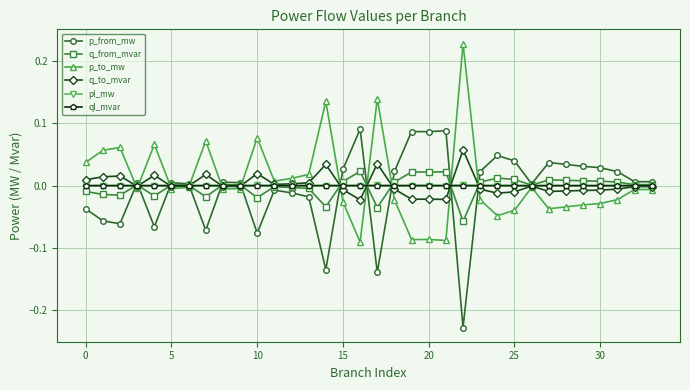

True or false: p_to_mw has more than 0 points higher than both neighbors.

True